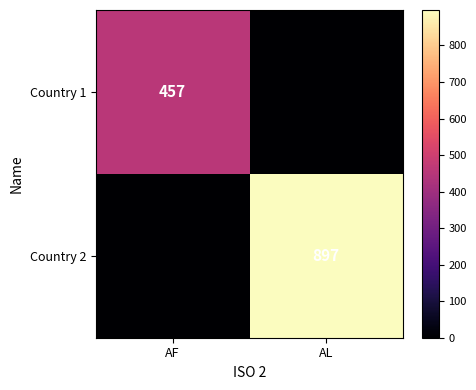

Rank the series by their average value, from lowest to highest.

Country 1, Country 2